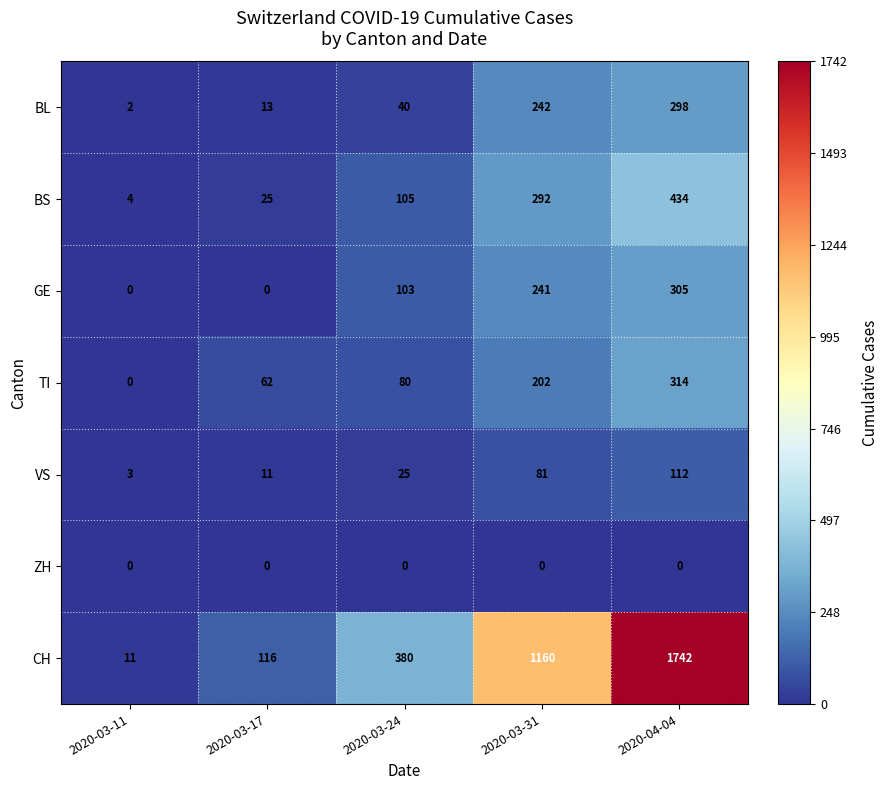

Count the GE values in the range 0 to 241.

4